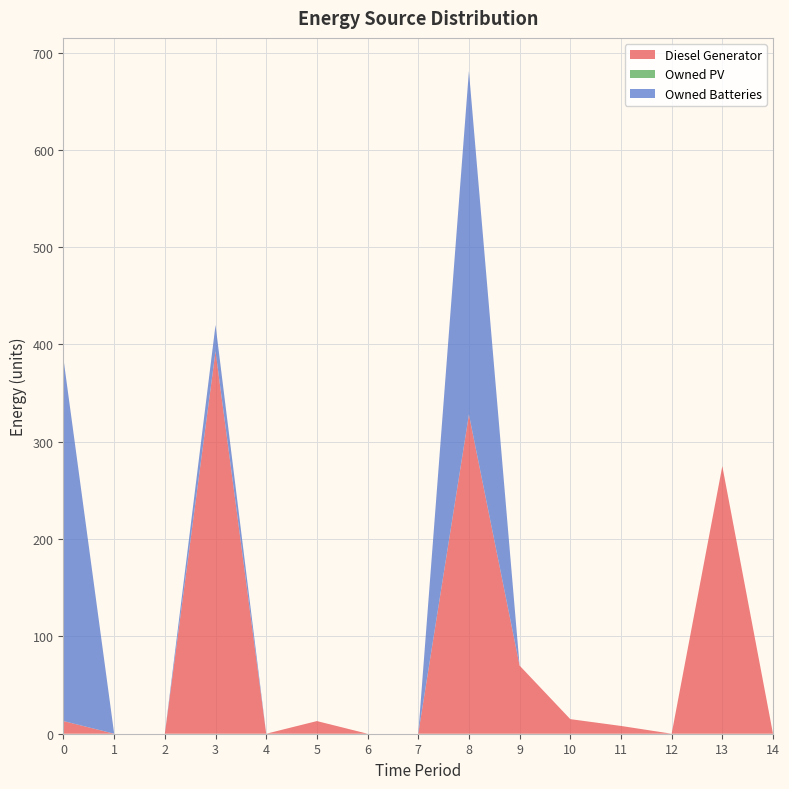

Reading left to right, transcribe all the data shown in this chart.

Diesel Generator: 13	0	0	393	0	13	0	0	328	70	15	8	0	275	0
Owned PV: 0	0	0	0	0	0	0	0	0	0	0	0	0	0	0
Owned Batteries: 372	0	0	27	0	0	0	0	353	0	0	0	0	0	0